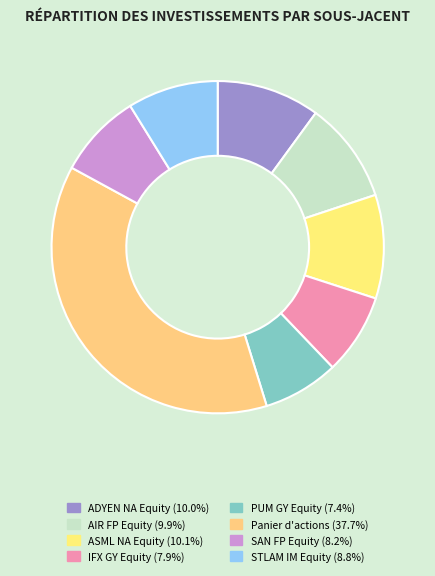

Which has a higher value, AIR FP Equity or Panier d'actions?

Panier d'actions